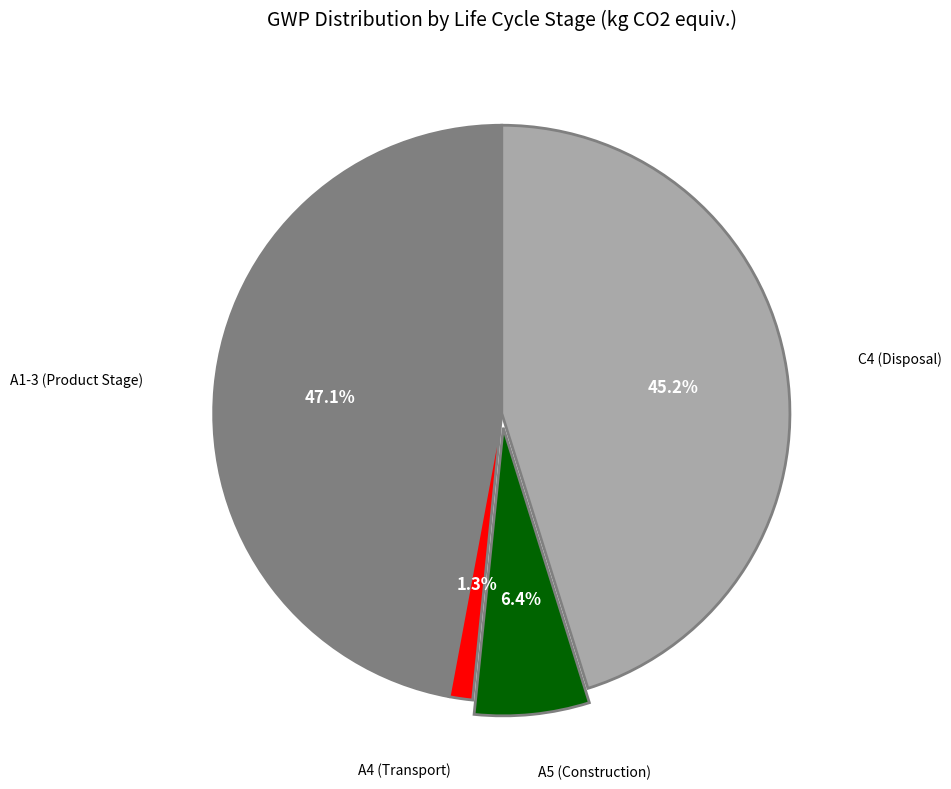

Which category has the biggest portion of the pie?

A1-3 (Product Stage)